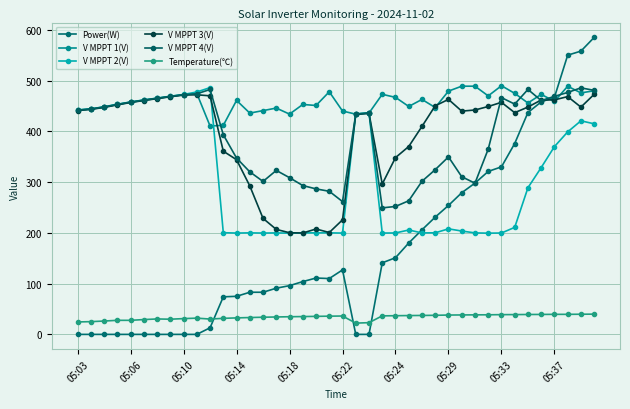

True or false: Temperature(℃) and V MPPT 4(V) intersect in this chart.

False